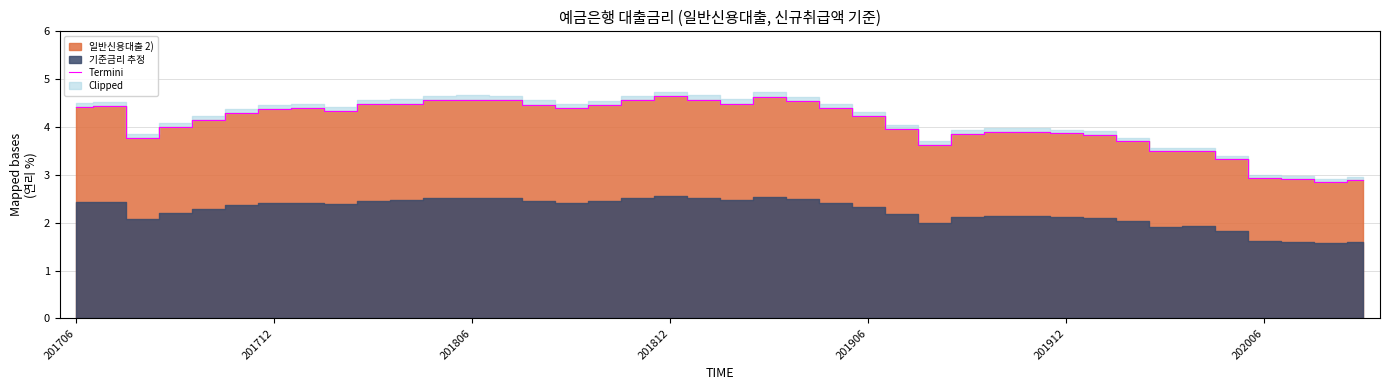

What is the maximum value for Termini?

4.6